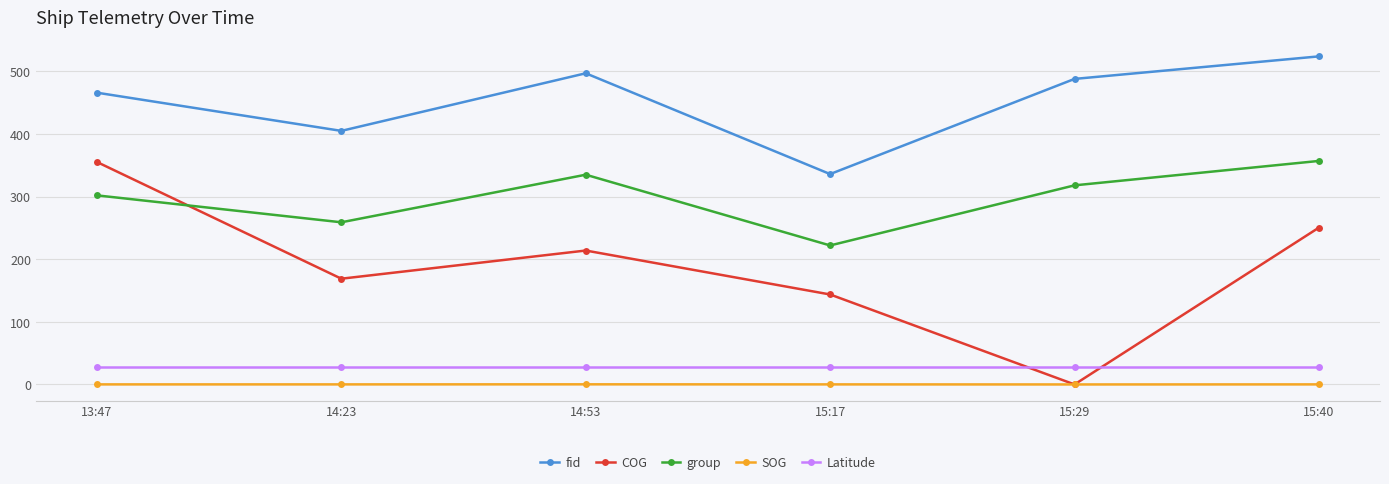

At how many categories does at least one series exceed 77?

6